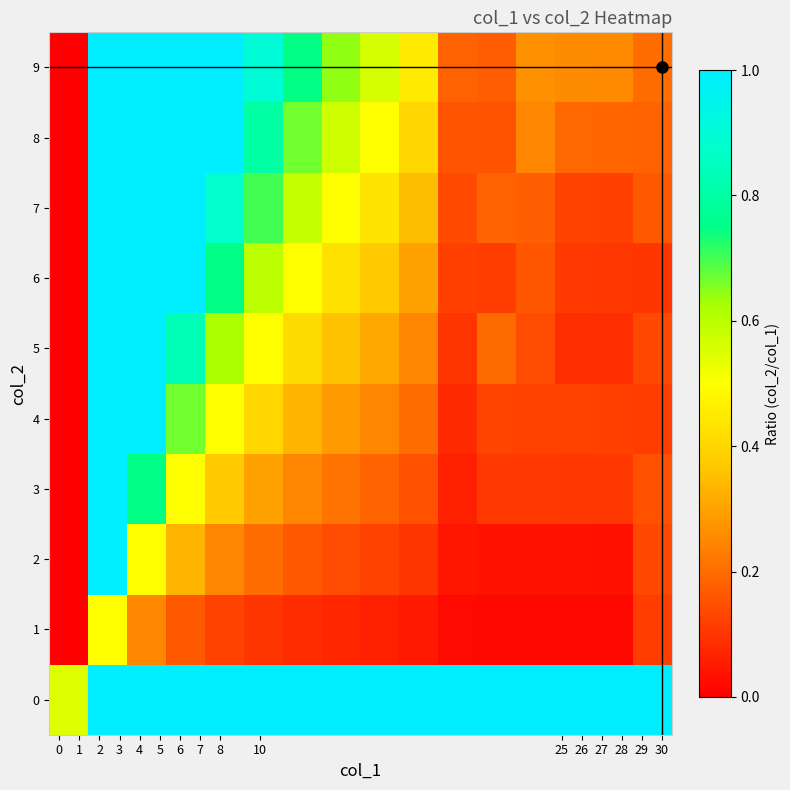

Reading right to left, transcribe all the data shown in this chart.

0: 1.0	1.0	1.0	1.0	1.0	1.0	1.0	1.0	1.0	1.0	1.0	1.0	1.0	1.0	1.0	0.6
1: 0.1	0.0	0.0	0.0	0.0	0.0	0.0	0.1	0.1	0.1	0.1	0.1	0.2	0.2	0.5	0.0
2: 0.1	0.0	0.0	0.0	0.0	0.0	0.1	0.1	0.1	0.2	0.2	0.2	0.3	0.5	1.0	0.0
3: 0.1	0.1	0.1	0.1	0.1	0.1	0.1	0.2	0.2	0.2	0.3	0.4	0.5	0.7	1.0	0.0
4: 0.1	0.1	0.1	0.1	0.1	0.1	0.2	0.2	0.3	0.3	0.4	0.5	0.7	1.0	1.0	0.0
5: 0.1	0.1	0.1	0.1	0.2	0.1	0.2	0.3	0.4	0.4	0.5	0.6	0.8	1.0	1.0	0.0
6: 0.1	0.1	0.1	0.2	0.1	0.1	0.3	0.4	0.4	0.5	0.6	0.7	1.0	1.0	1.0	0.0
7: 0.2	0.1	0.1	0.2	0.2	0.1	0.3	0.4	0.5	0.6	0.7	0.9	1.0	1.0	1.0	0.0
8: 0.2	0.2	0.2	0.2	0.2	0.2	0.4	0.5	0.6	0.7	0.8	1.0	1.0	1.0	1.0	0.0
9: 0.2	0.3	0.3	0.3	0.2	0.2	0.4	0.6	0.6	0.7	0.9	1.0	1.0	1.0	1.0	0.0